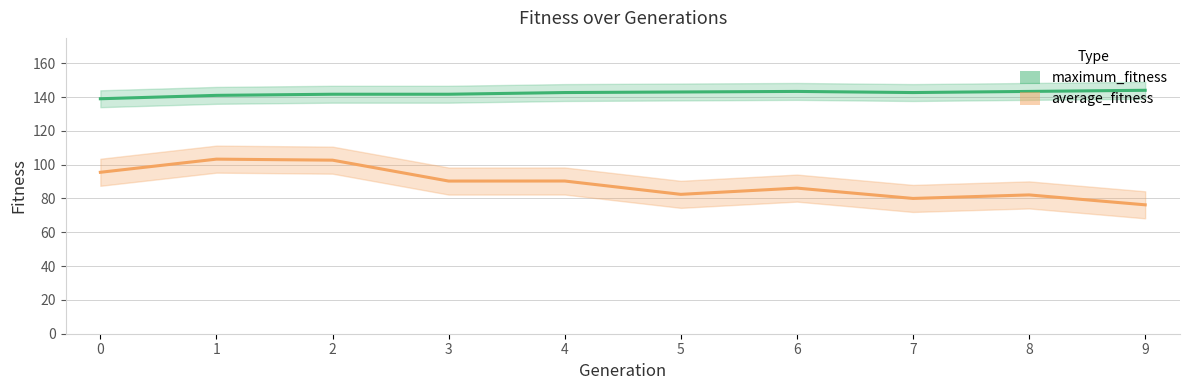

True or false: average_fitness and maximum_fitness intersect in this chart.

False